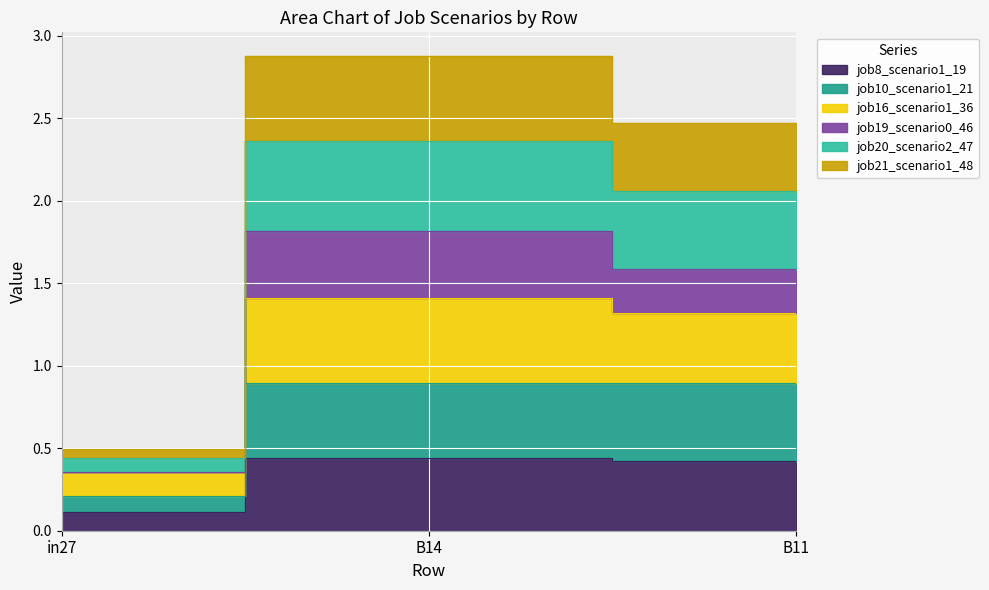

The job10_scenario1_21 series shows 1.5 at B14. True or false?

False